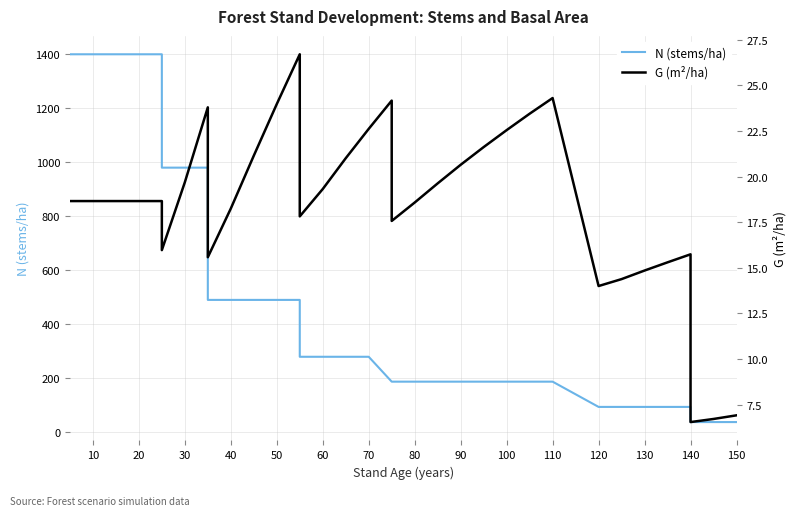

What is the difference between the maximum and second lowest values in the G (m²/ha) series?

20.0